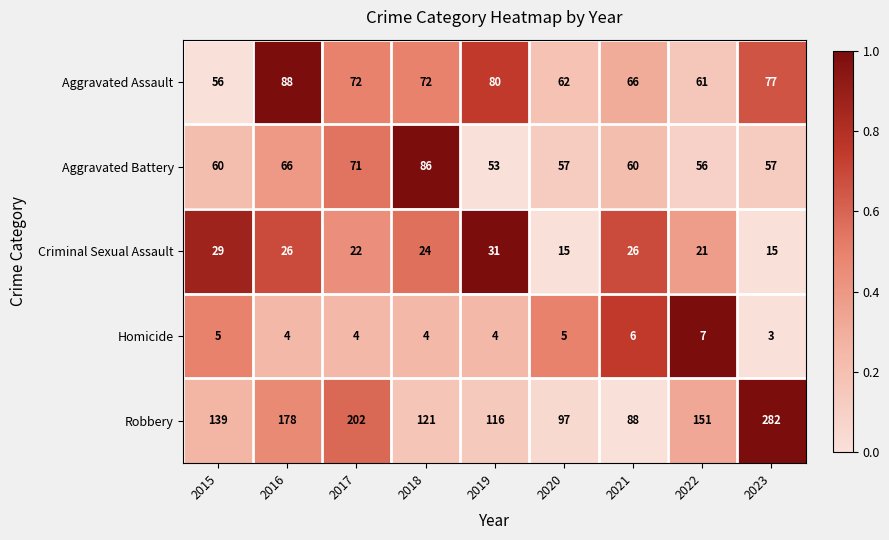

What is the difference between the maximum and minimum values in the Aggravated Assault series?

32